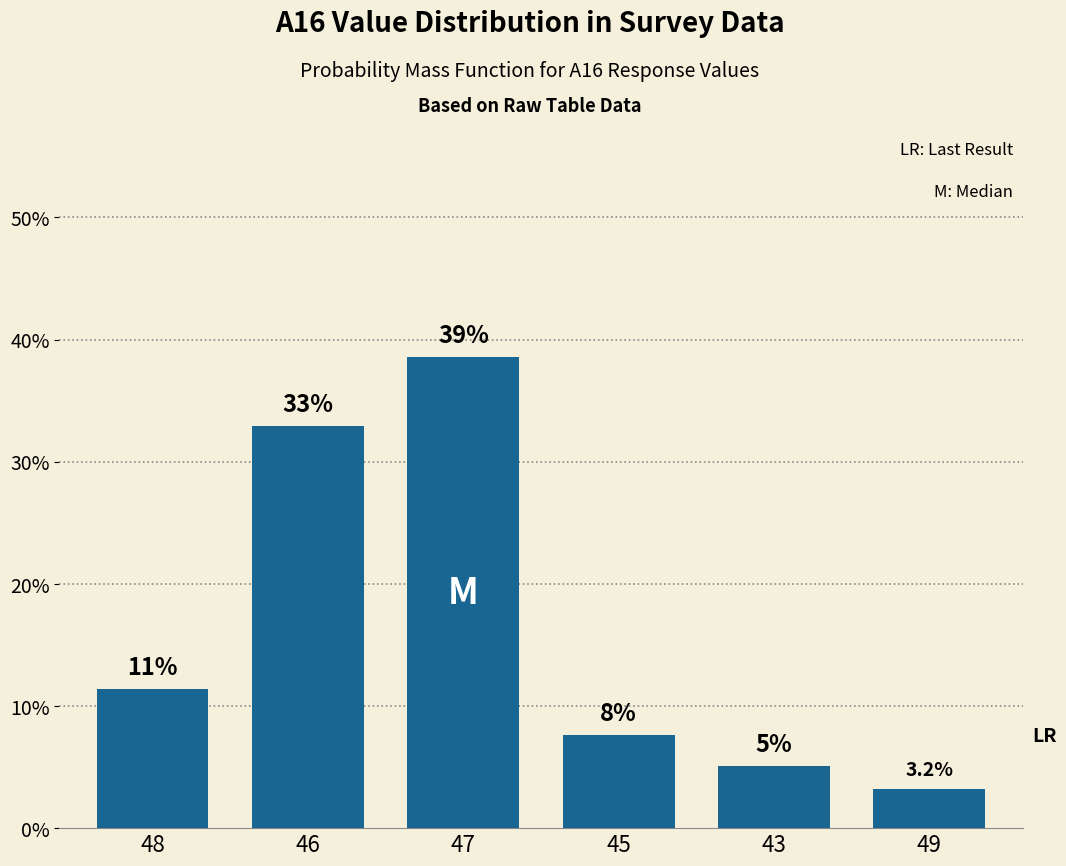

List the labels in order of value, largest first.

47, 46, 48, 45, 43, 49